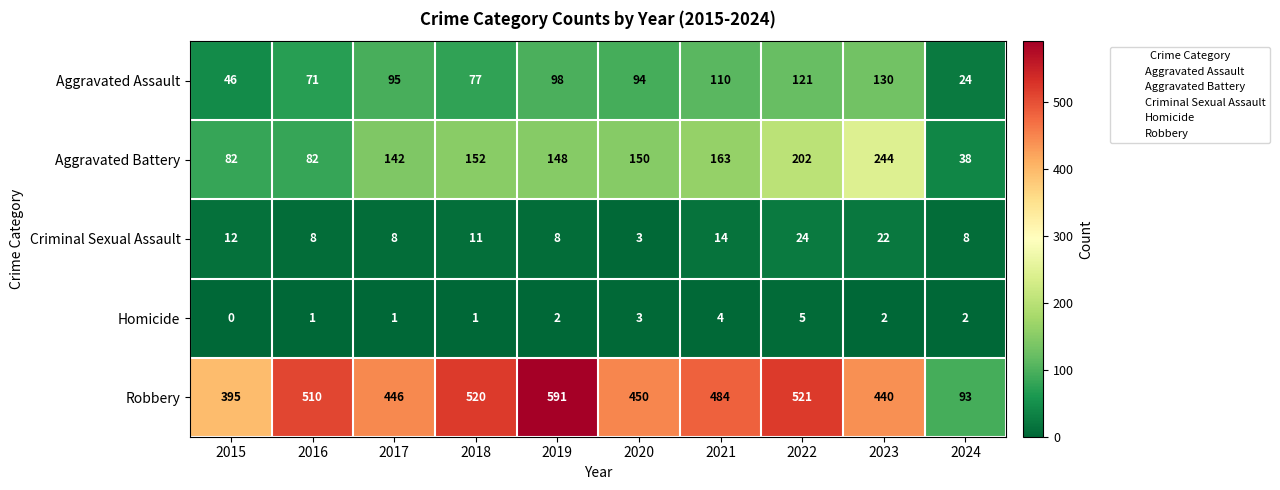

List the series in order of their peak value, lowest first.

Homicide, Criminal Sexual Assault, Aggravated Assault, Aggravated Battery, Robbery